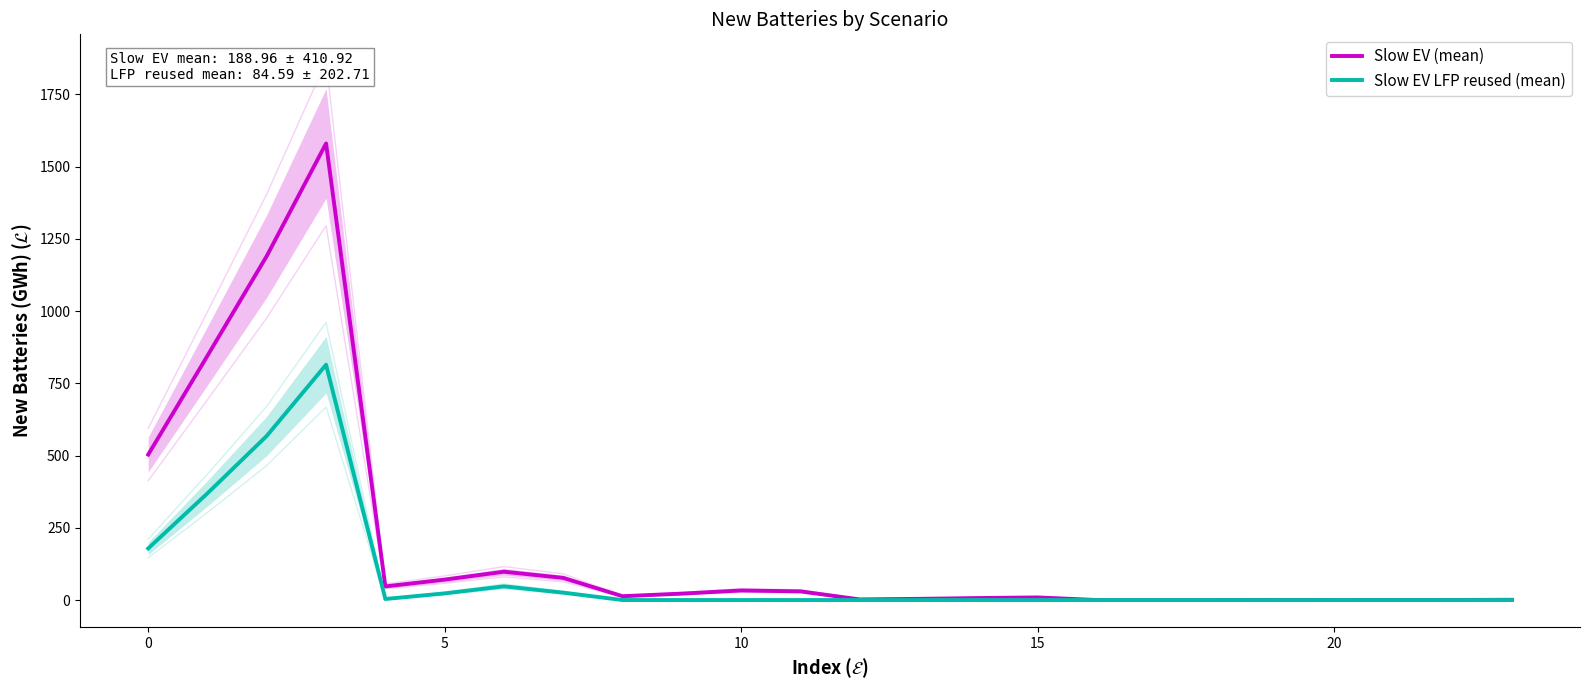

True or false: Slow EV LFP reused (mean) has more than 0 interior local peaks.

True